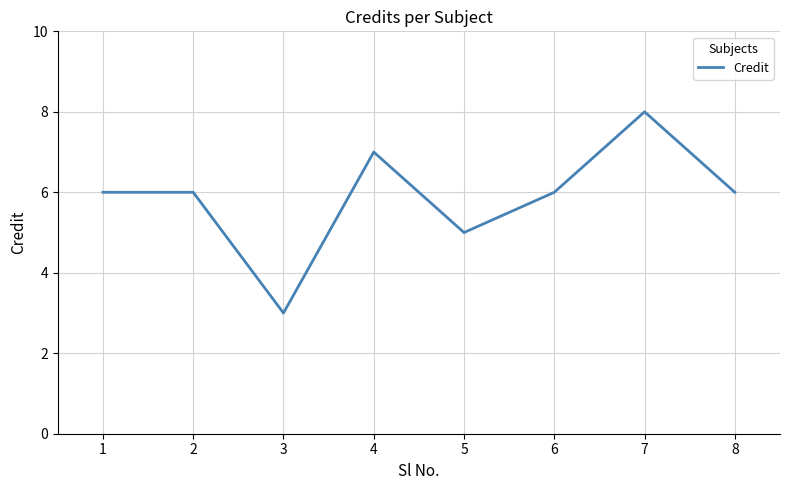

What is the maximum value shown in the chart?

8